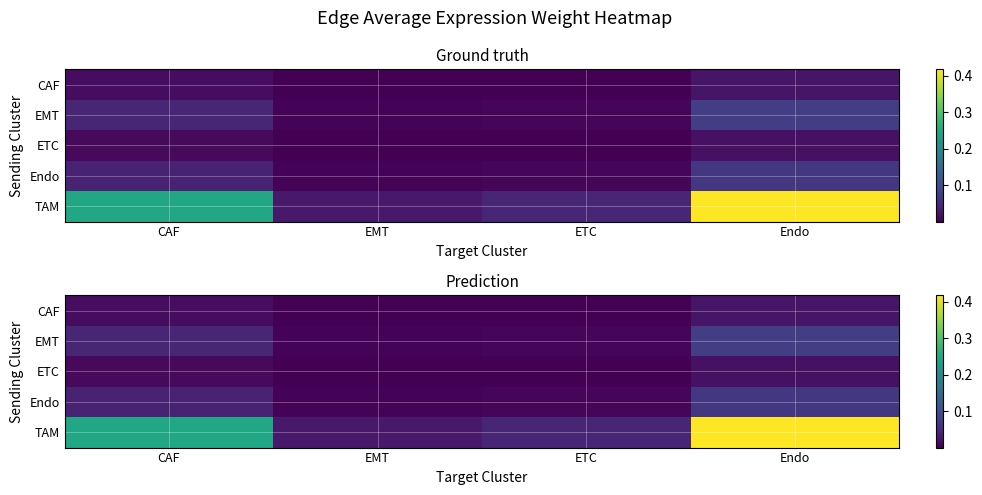

At which category does the chart reach its minimum across all series?

EMT